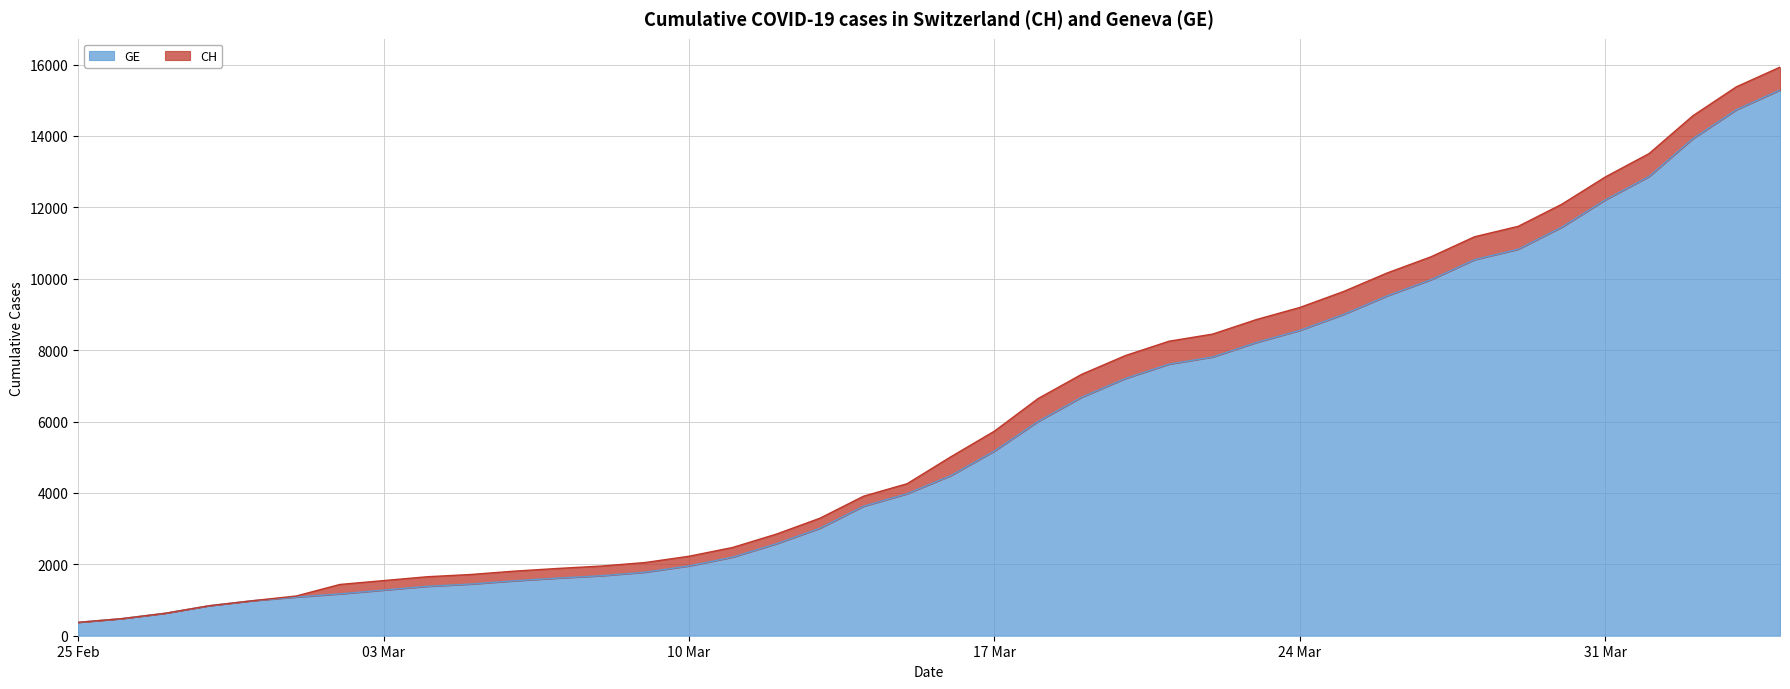

What is the minimum value for GE?

375